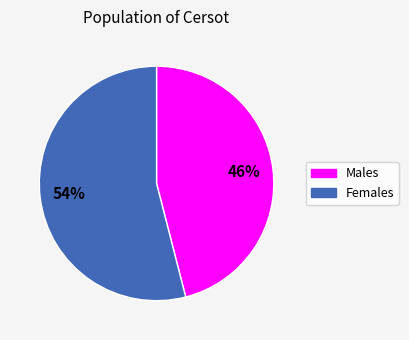

Is there a majority slice in this chart?

Yes